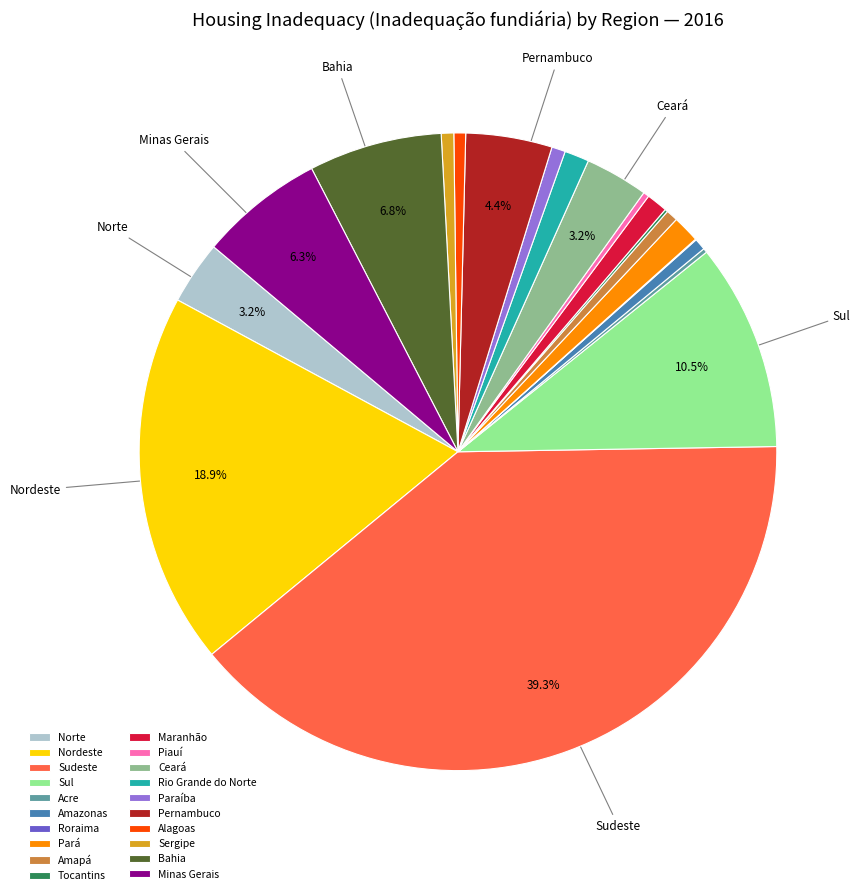

What is the largest slice in the pie chart?

Sudeste